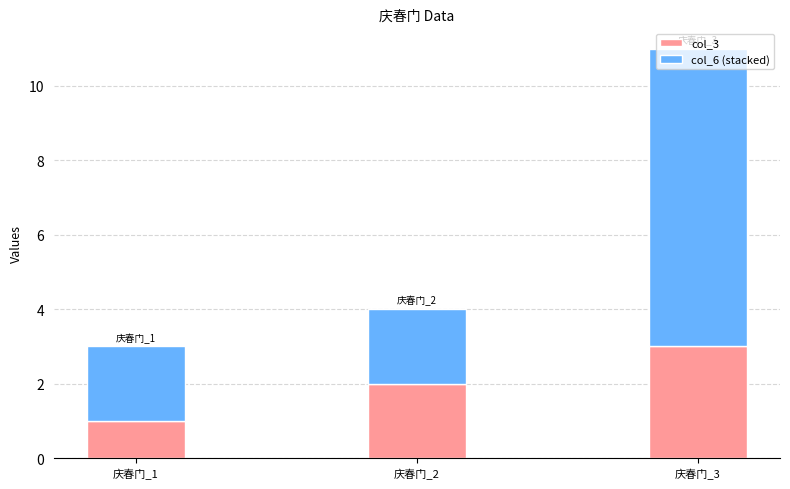

The value of col_3 at 庆春门_2 is 2. True or false?

True